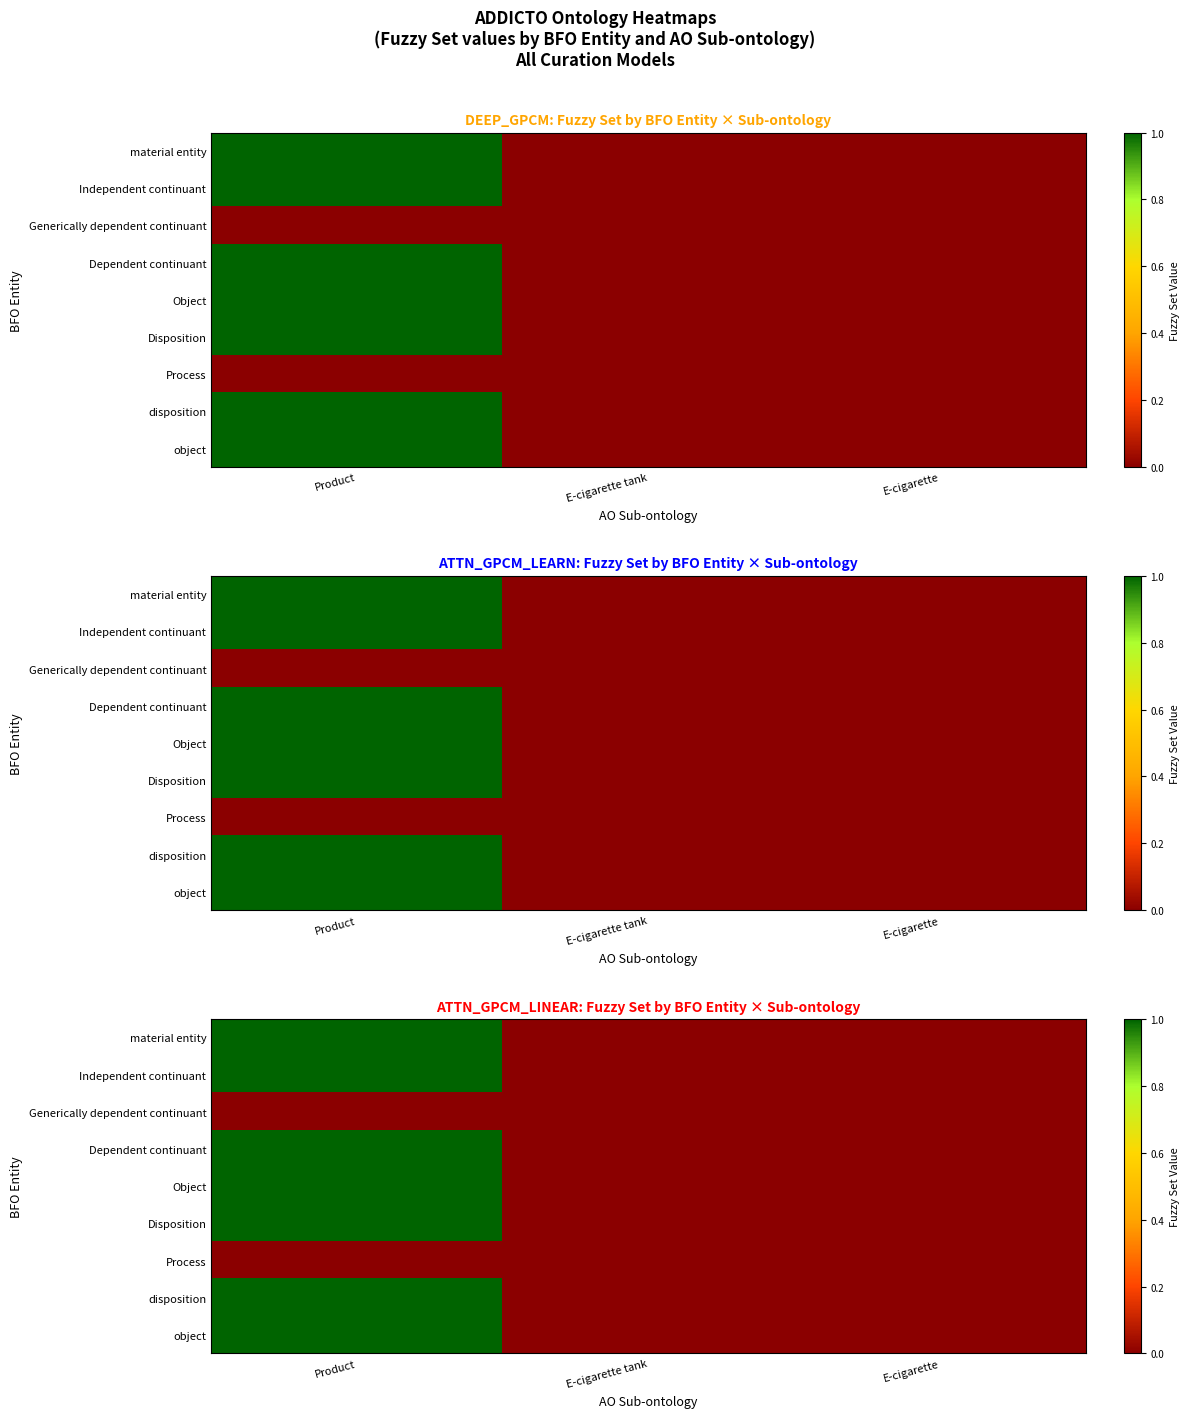

How many positive values does the Independent continuant series have?

1